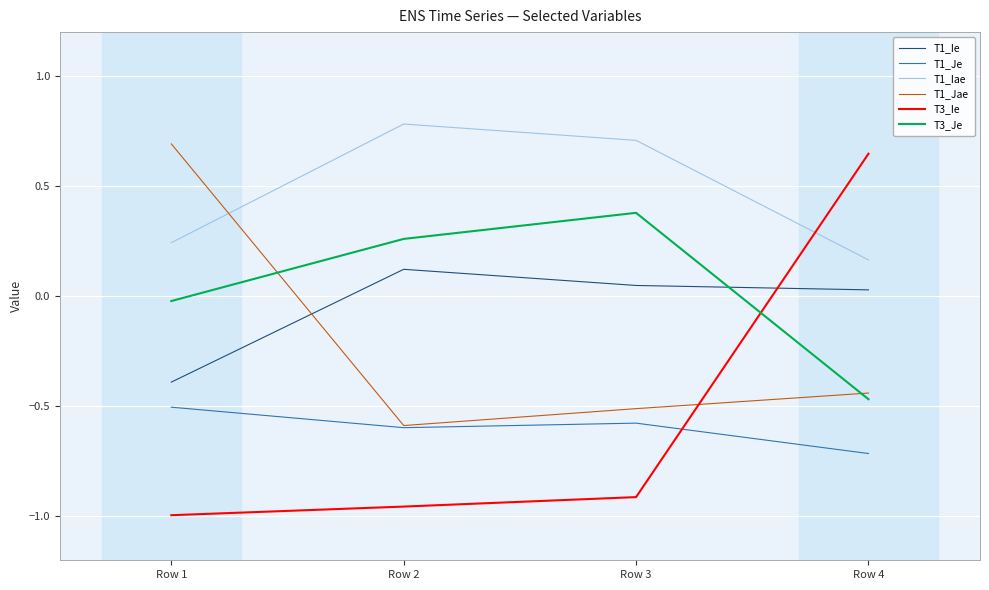

What is the average value of the T3_Ie series?

-0.6